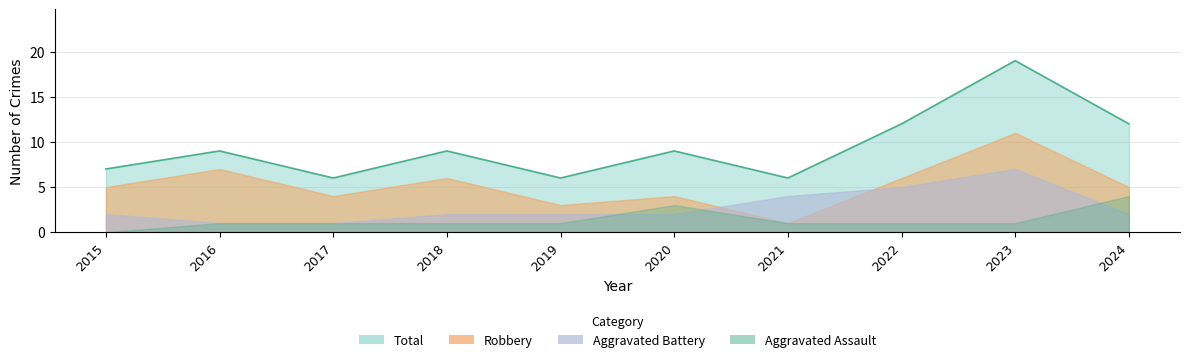

Where does the Aggravated Battery series first go above 2?

2021